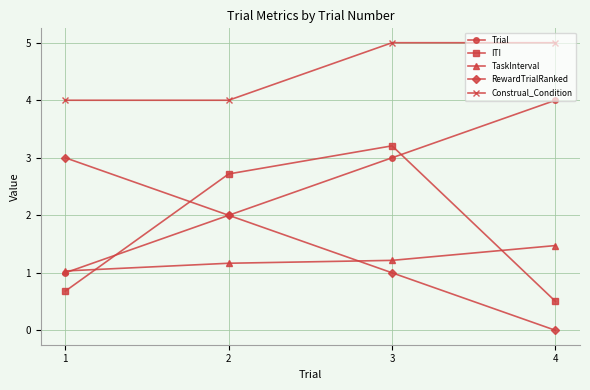

Reading left to right, transcribe all the data shown in this chart.

Trial: 1.0	2.0	3.0	4.0
ITI: 0.7	2.7	3.2	0.5
TaskInterval: 1.0	1.2	1.2	1.5
RewardTrialRanked: 3.0	2.0	1.0	0.0
Construal_Condition: 4.0	4.0	5.0	5.0